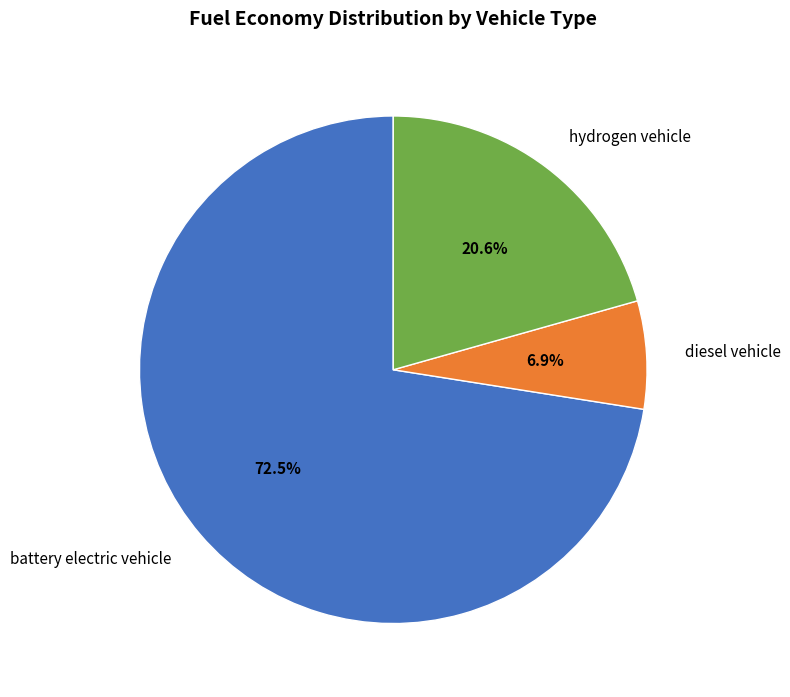

Is it true that diesel vehicle is 7% of the pie?

True